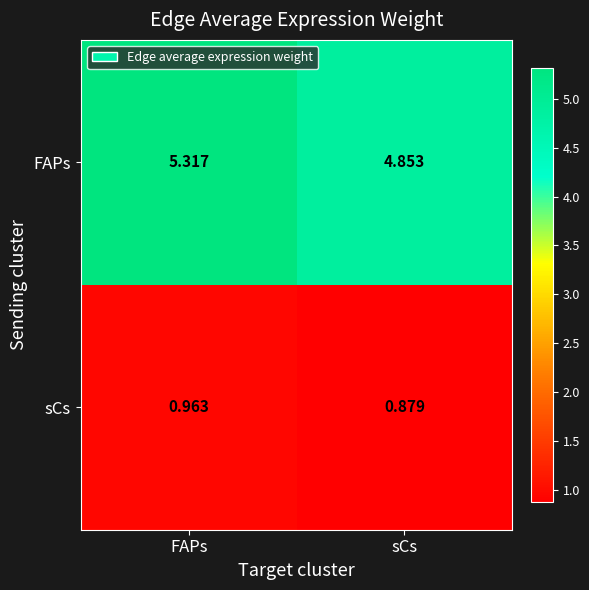

At how many categories does at least one series exceed 4?

2